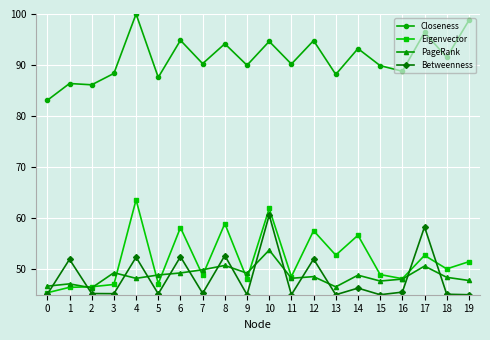

What is the difference between the maximum and second lowest values in the Betweenness series?

15.6